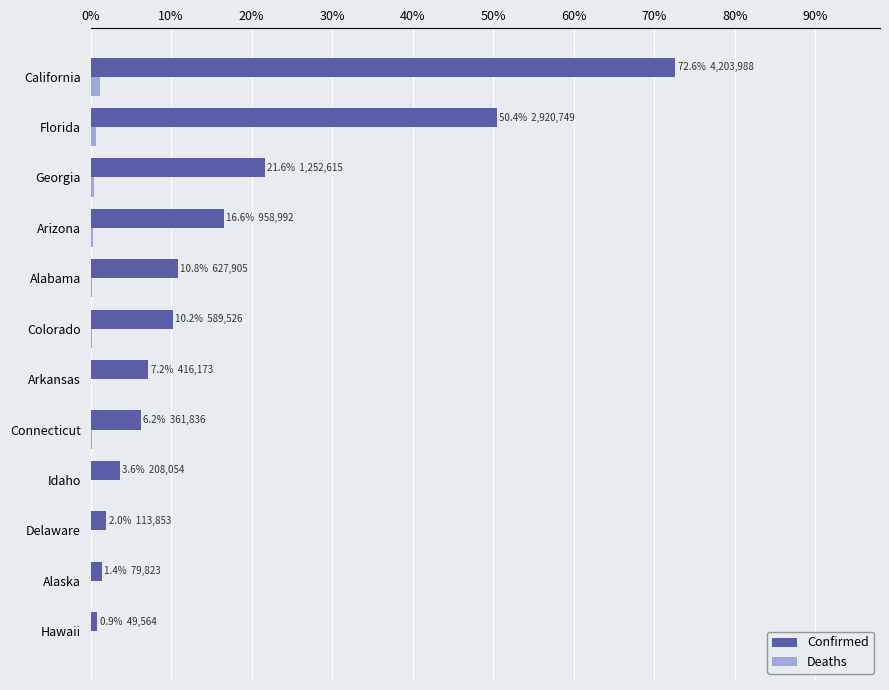

Which series changed the most between Colorado and Florida?

Confirmed